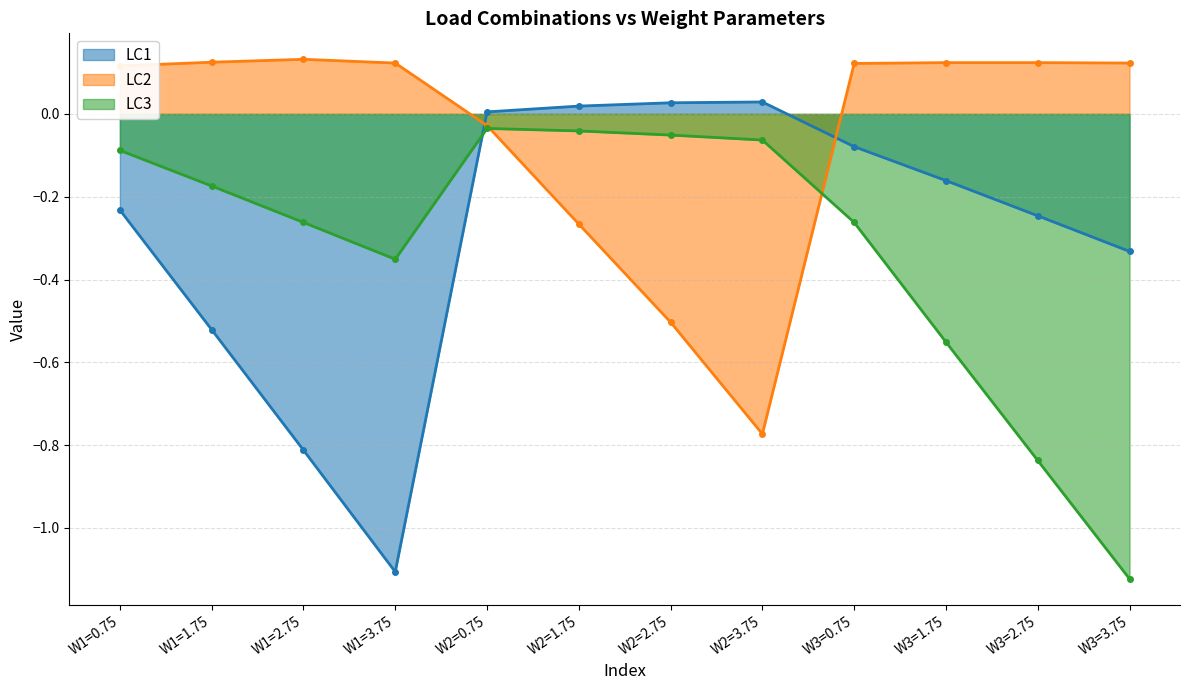

What is the value of the LC1 point at the 10th from the left?

-0.2